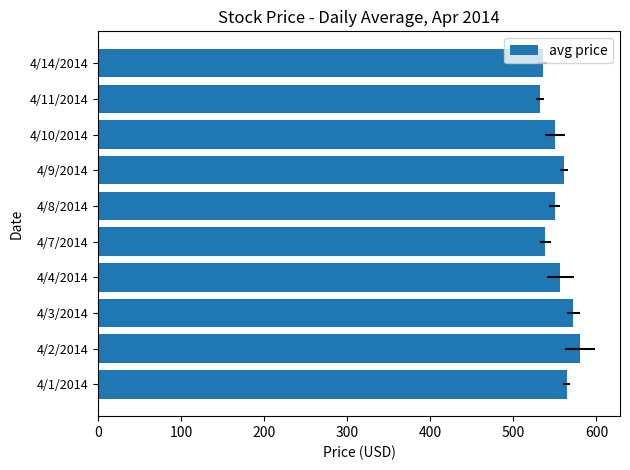

What is the change in value from 4/7/2014 to 4/8/2014?

+11.3